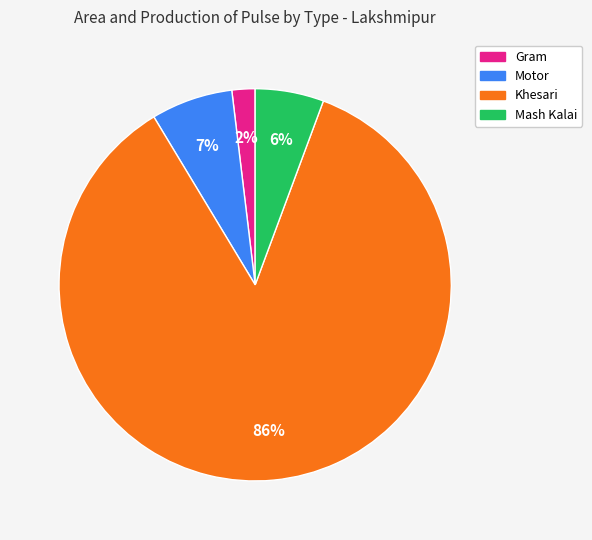

What is the ratio of the value at Mash Kalai to the value at Gram?

3.0